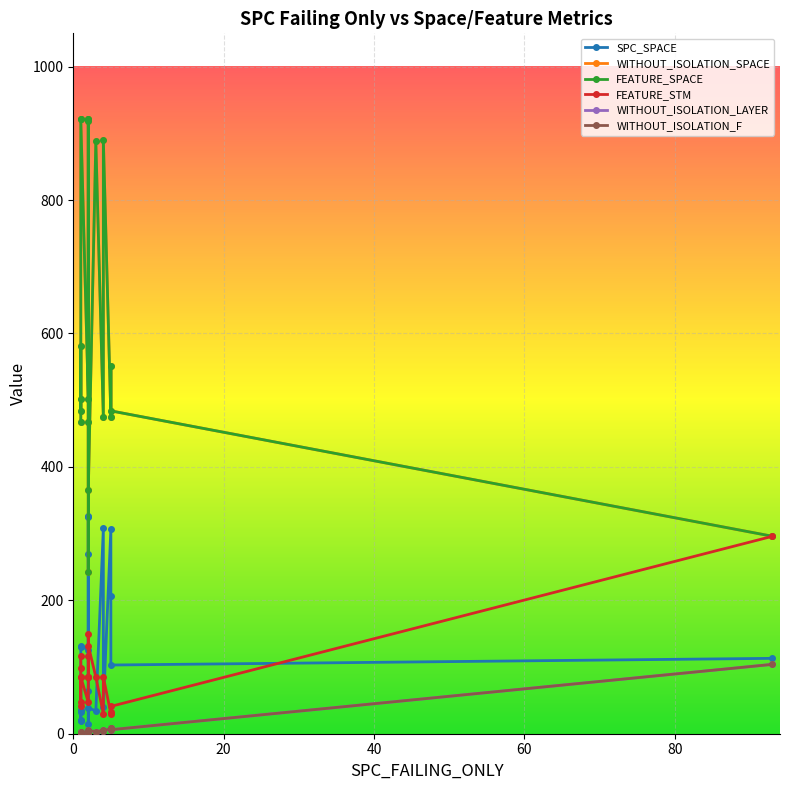

At which category is the sum across all series the highest?

3